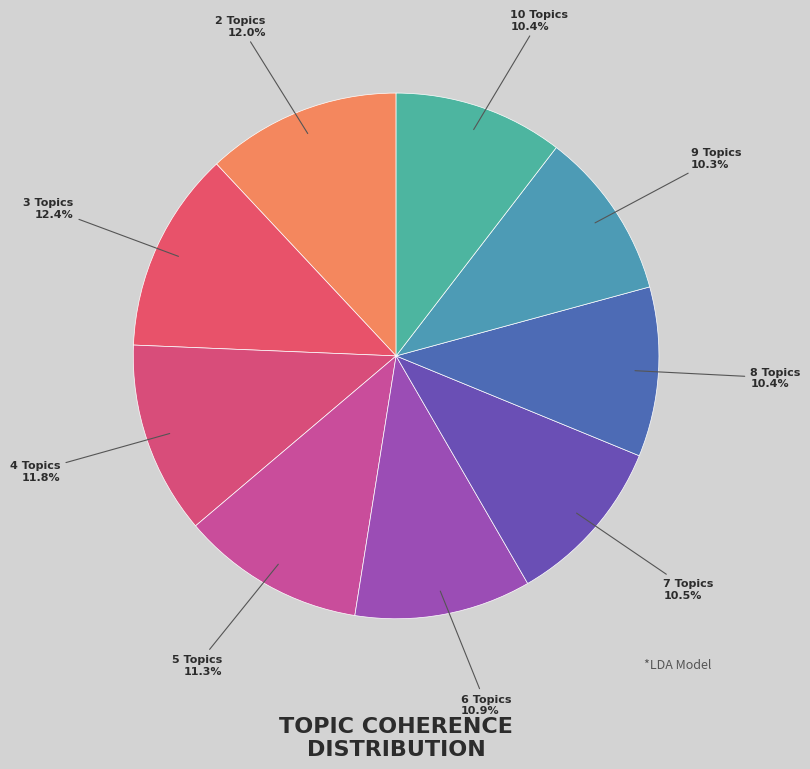

True or false: 5 Topics accounts for 3% of the total.

False